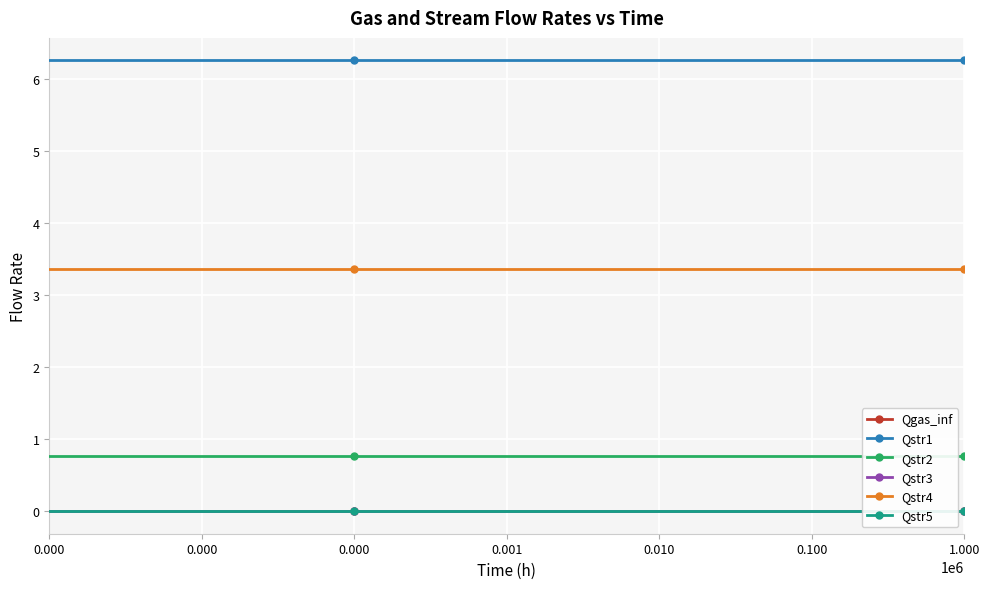

Does the chart have visible grid lines?

Yes